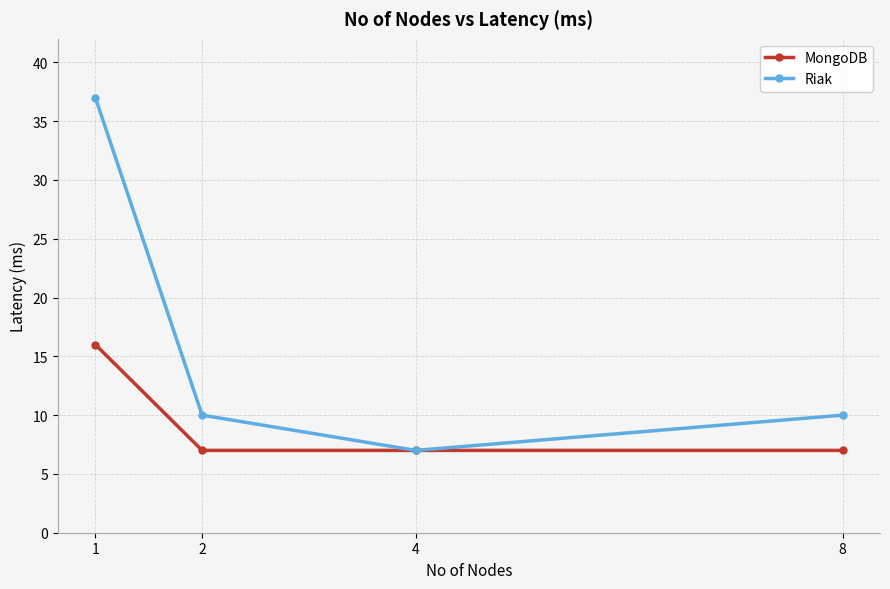

What is the difference between the maximum and minimum values in the MongoDB series?

9